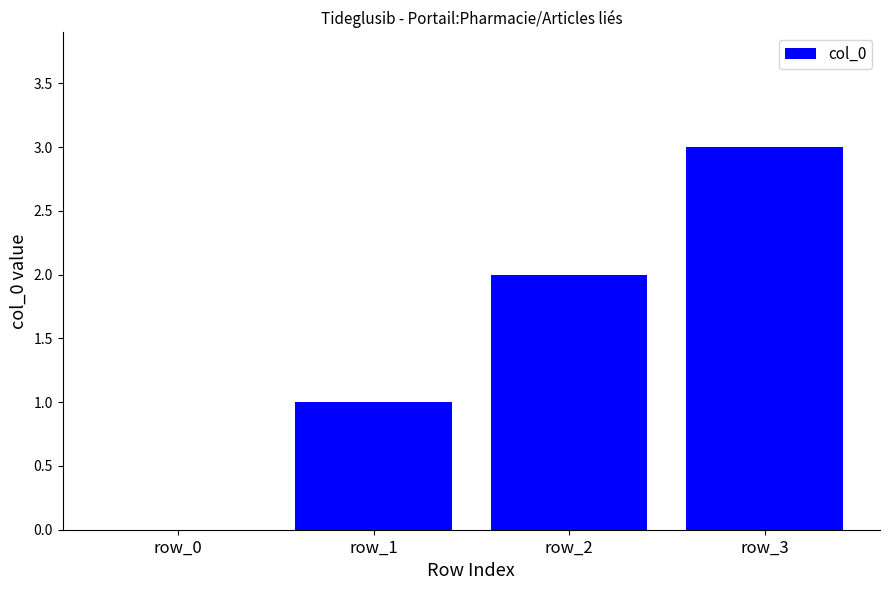

The value at row_0 is 0. True or false?

True